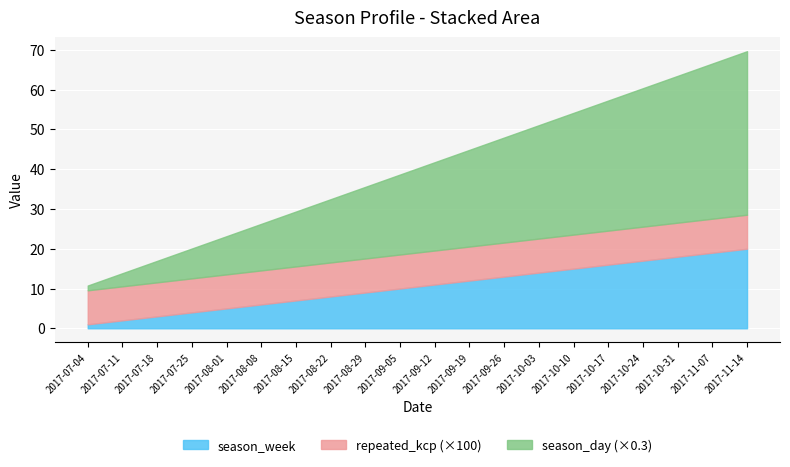

Reading right to left, list all the values displayed in this chart.

season_day: 137.0	130.0	123.0	116.0	109.0	102.0	95.0	88.0	81.0	74.0	67.0	60.0	53.0	46.0	39.0	32.0	25.0	18.0	11.0	4.0
season_week: 20.0	19.0	18.0	17.0	16.0	15.0	14.0	13.0	12.0	11.0	10.0	9.0	8.0	7.0	6.0	5.0	4.0	3.0	2.0	1.0
repeated_kcp: 0.1	0.1	0.1	0.1	0.1	0.1	0.1	0.1	0.1	0.1	0.1	0.1	0.1	0.1	0.1	0.1	0.1	0.1	0.1	0.1